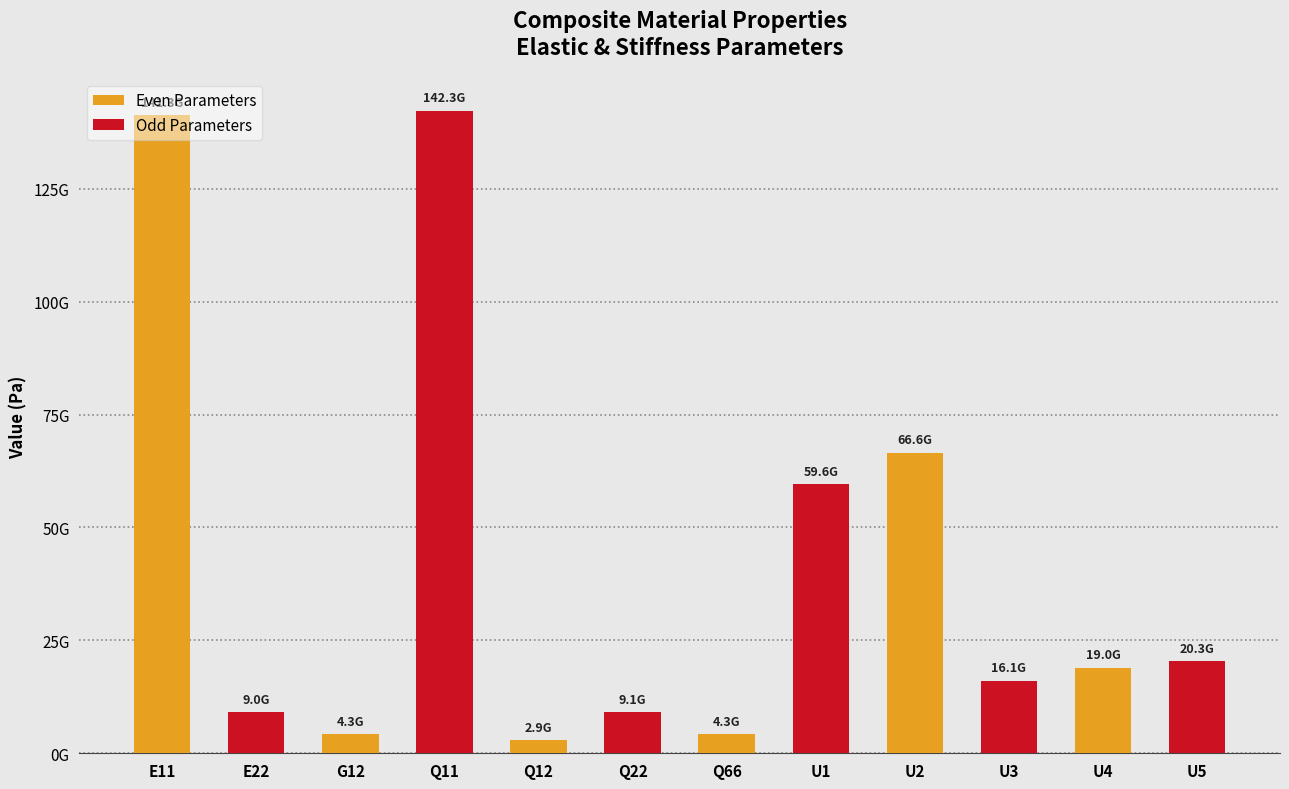

Does the chart contain stacked bars?

No